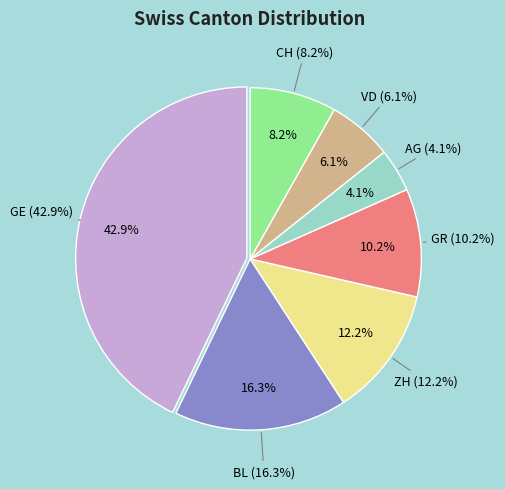

How many segments does this pie chart have?

7